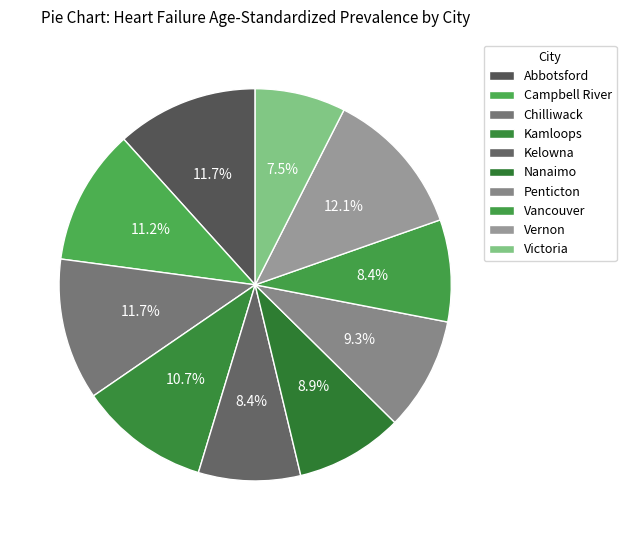

Rank the categories by value from lowest to highest.

Victoria, Kelowna, Vancouver, Nanaimo, Penticton, Kamloops, Campbell River, Abbotsford, Chilliwack, Vernon